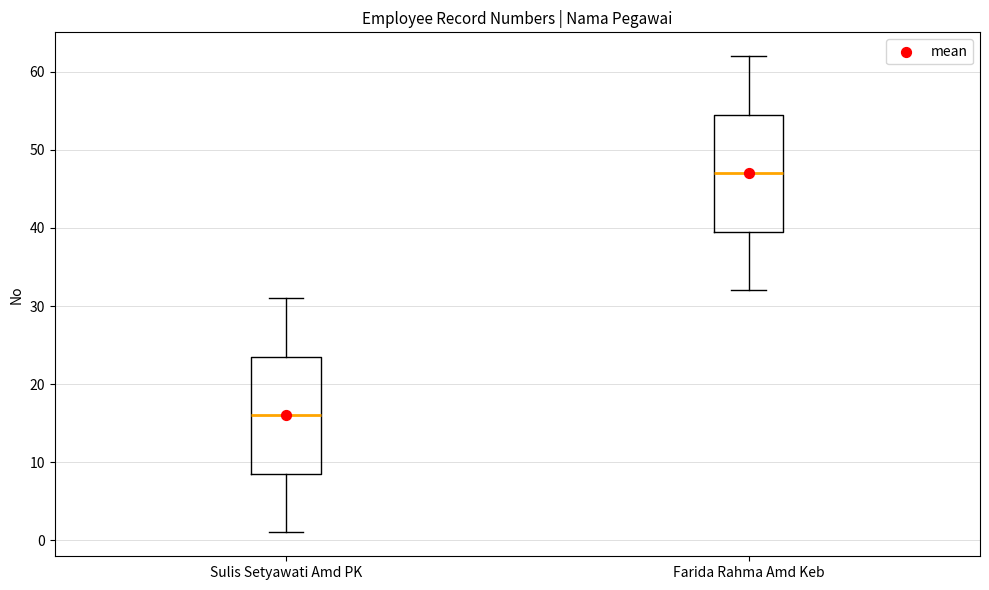

Where is the upper edge of the box for Farida Rahma Amd Keb on the y-axis? The values are not printed on the chart, so give them approximately, as read against the axis.

55